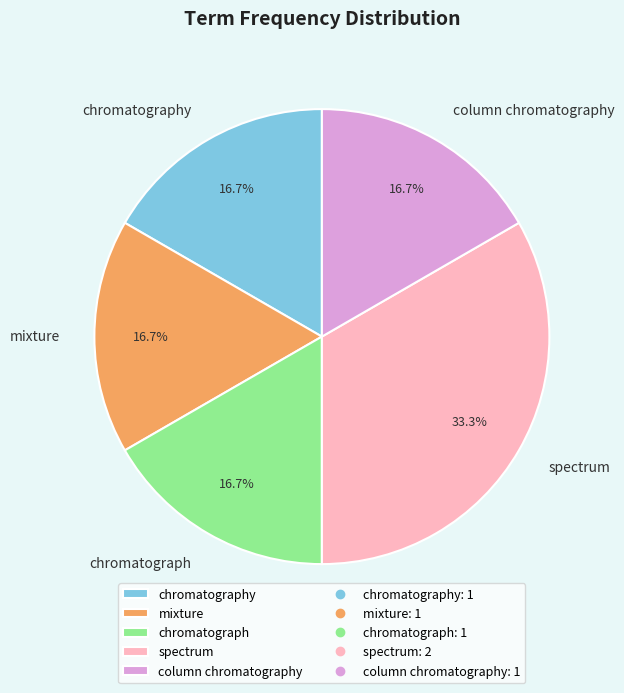

Approximately how many times larger is the value at spectrum compared to mixture?

2.0